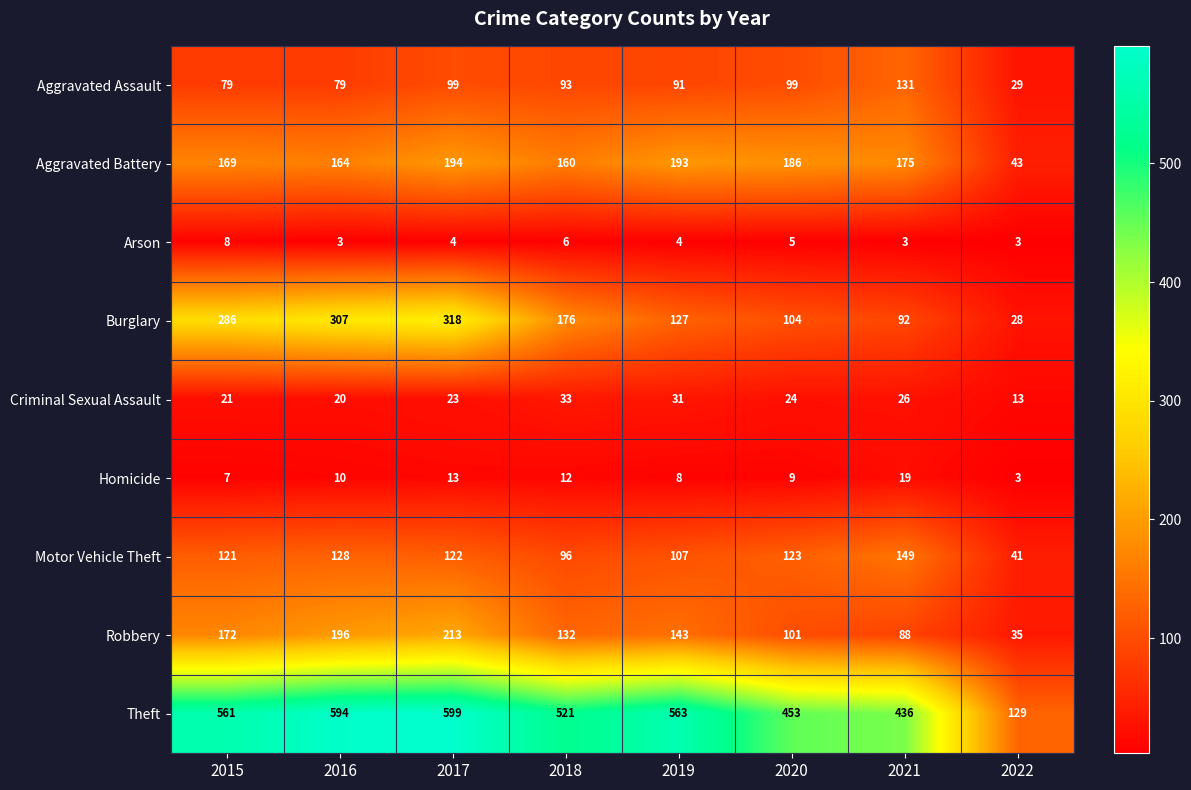

What is the average value of the Criminal Sexual Assault series?

24